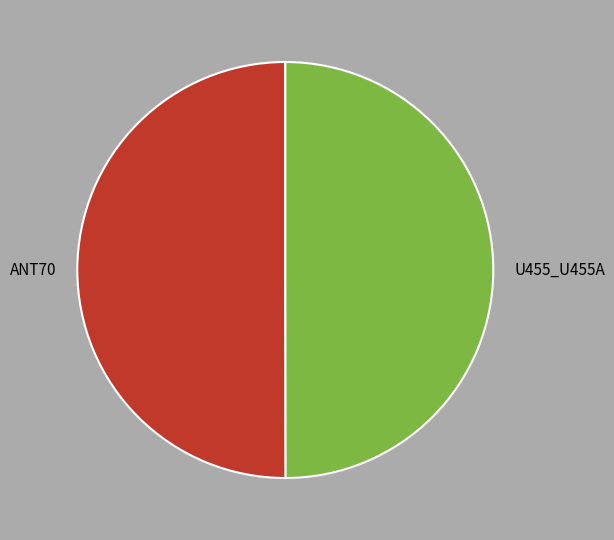

What is the ratio of the value at ANT70 to the value at U455_U455A?

1.0